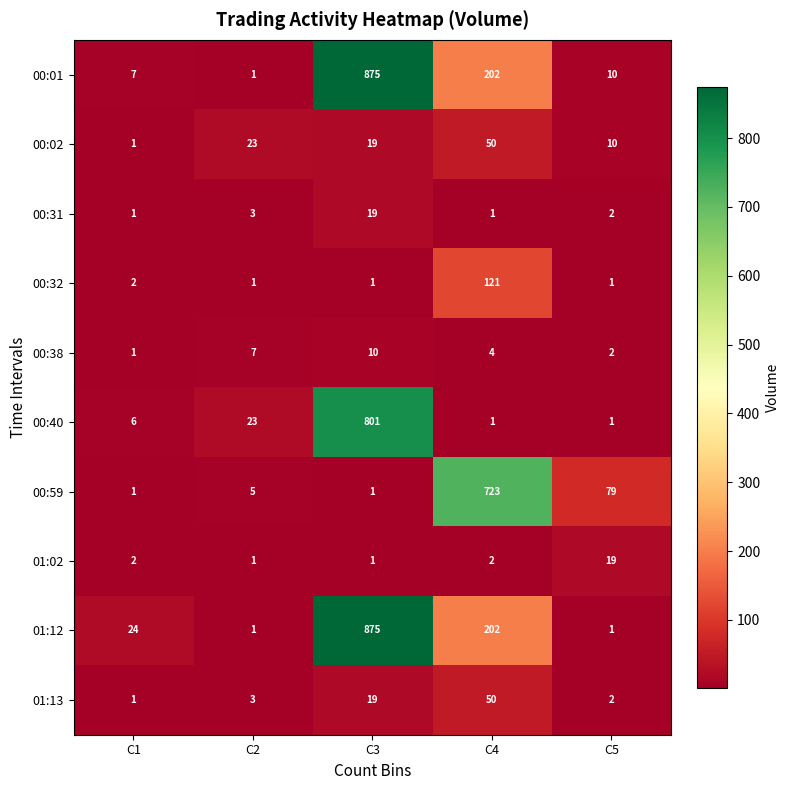

Which series has the largest total across all categories?

01:12